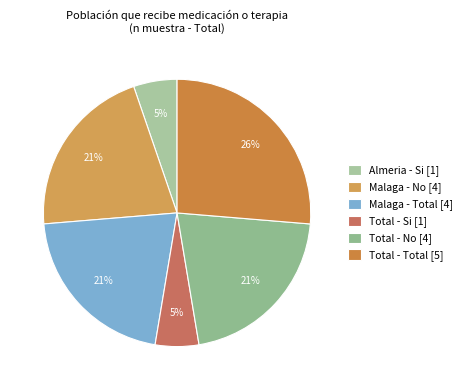

Which slice is the largest?

Total - Total [5]